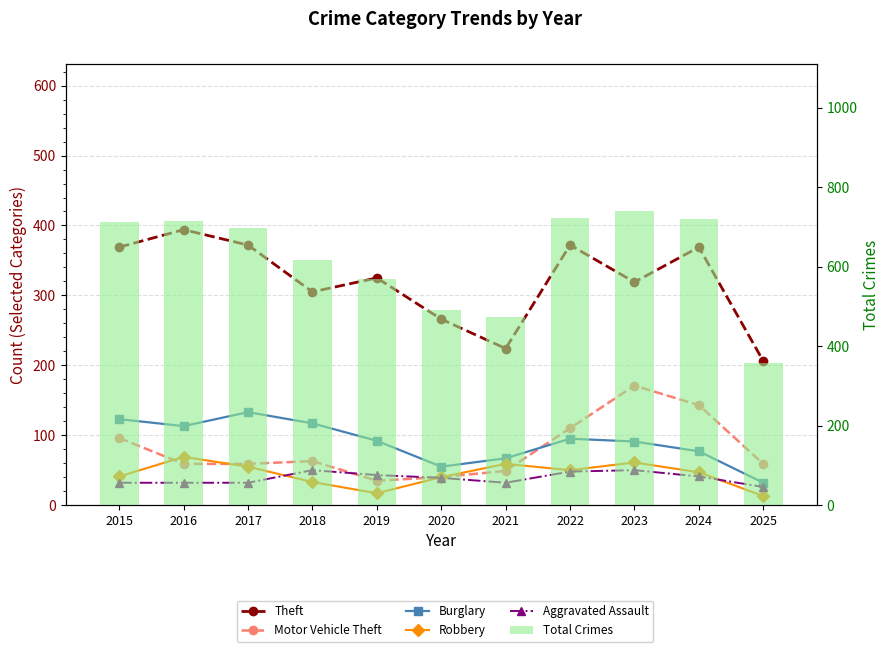

What is the spread (max minus min) of values at 2020?

452